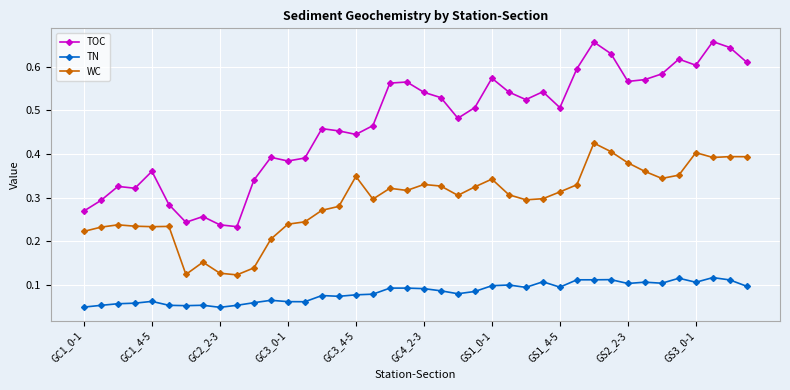

Which series has the largest range (max minus min)?

TOC